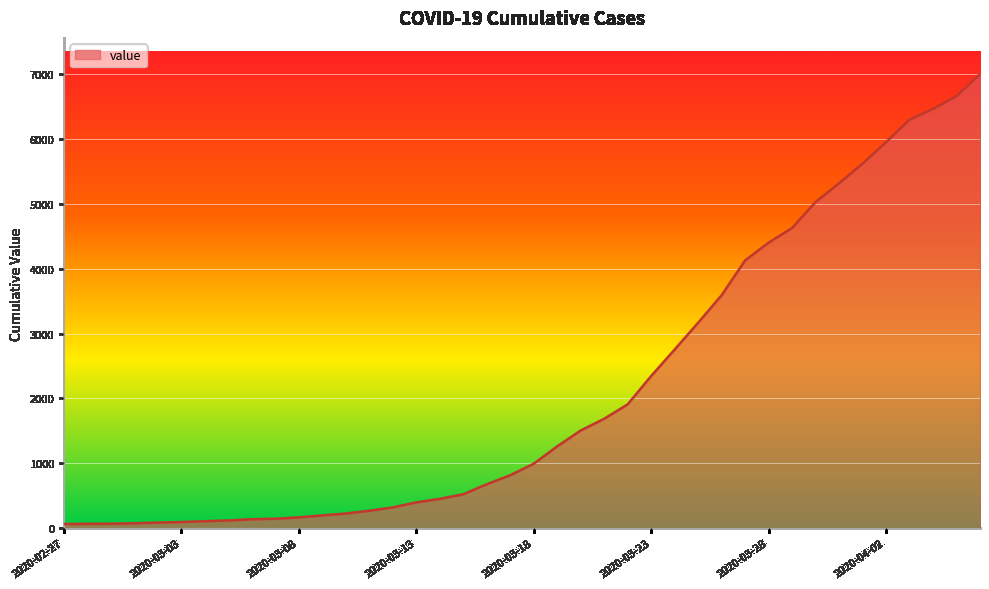

What is the difference between the maximum and minimum values?

6931